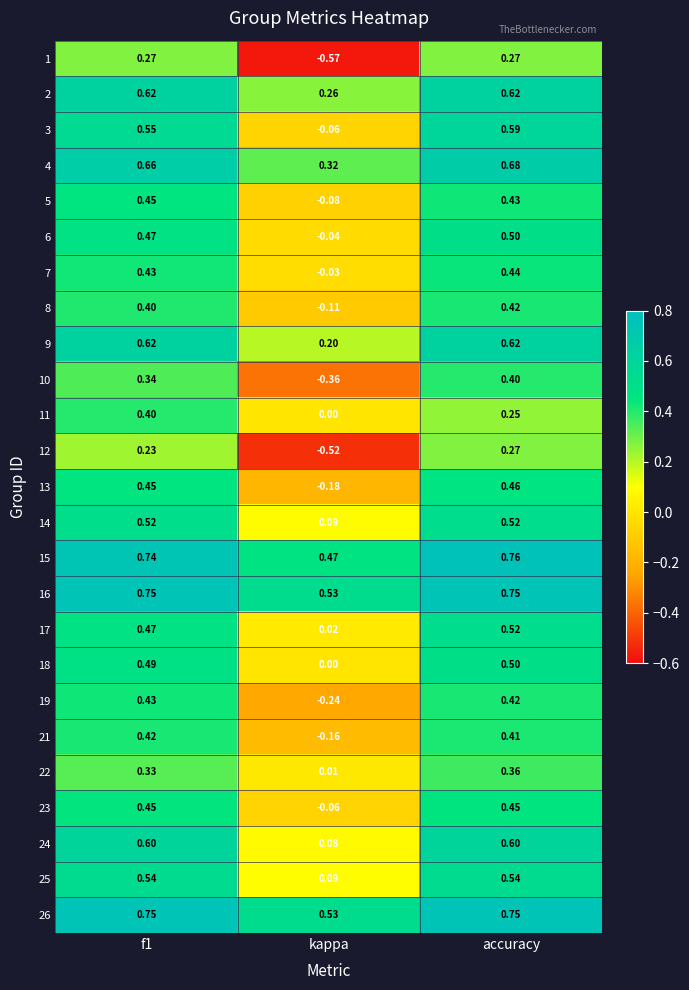

At which category does the chart reach its peak across all series?

accuracy